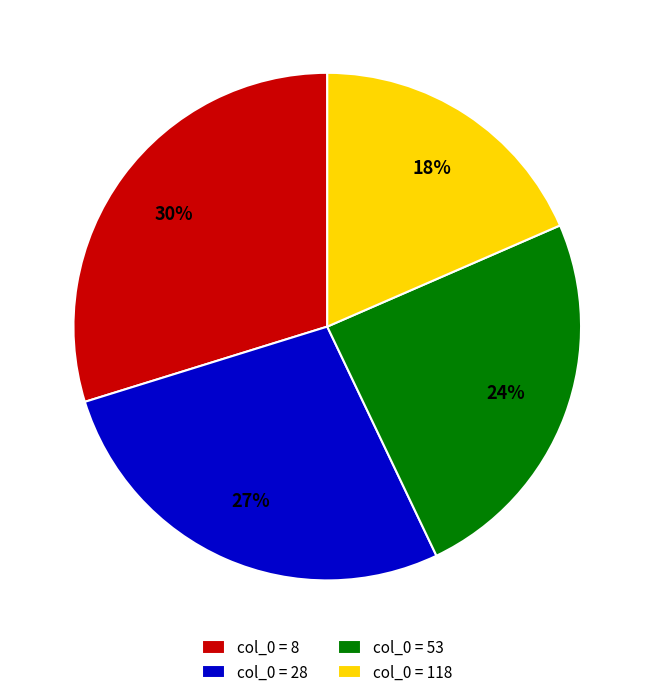

The col_0 = 8 slice represents 40% of the pie. True or false?

False